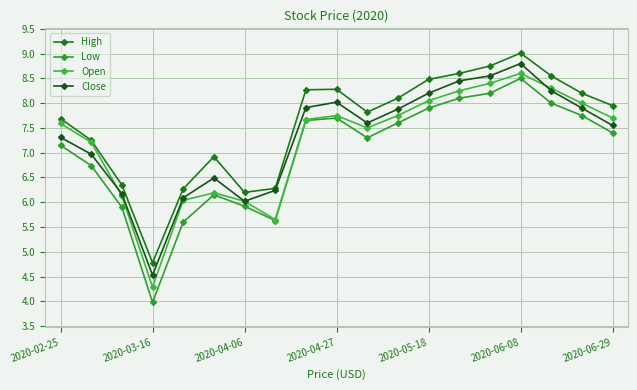

How many lines are shown in the chart?

4